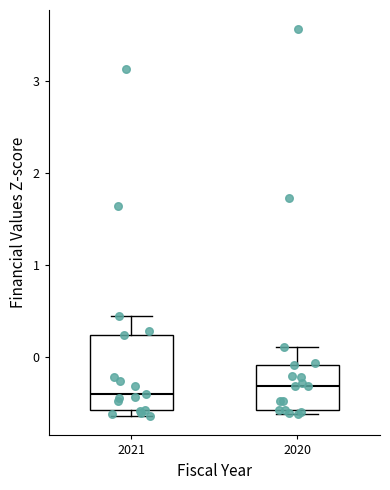

Reading left to right, read every box against the y-axis: the position of its median line, the range the box covers, and the ends of its whiskers. The values are not printed on the chart, so give them approximately, as read against the axis.

2021: median -0.4, box -0.6 to 0.2, whiskers -0.6 (just below the box's lower edge) to 0.4
2020: median -0.3, box -0.6 to -0.1, whiskers -0.6 (just below the box's lower edge) to 0.1